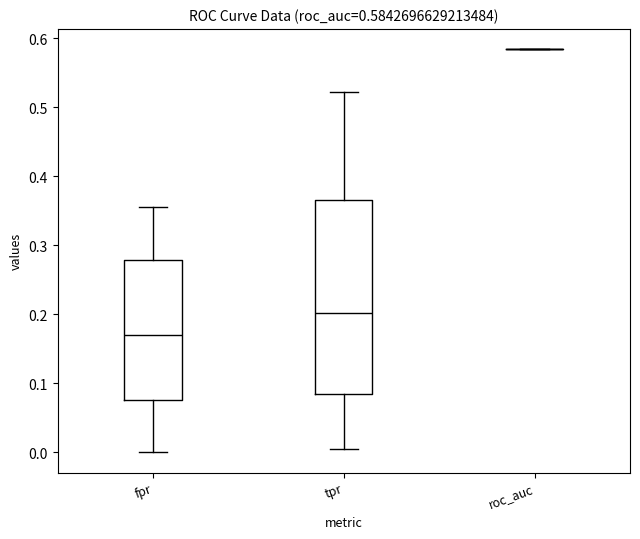

Which box is the tallest, from its lower edge to its upper edge?

tpr